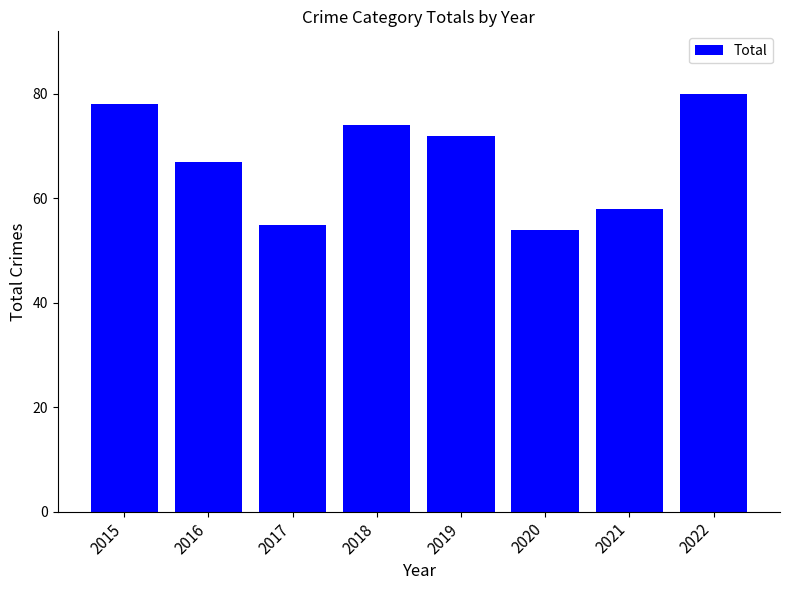

List the labels in order of value, largest first.

2022, 2015, 2018, 2019, 2016, 2021, 2017, 2020